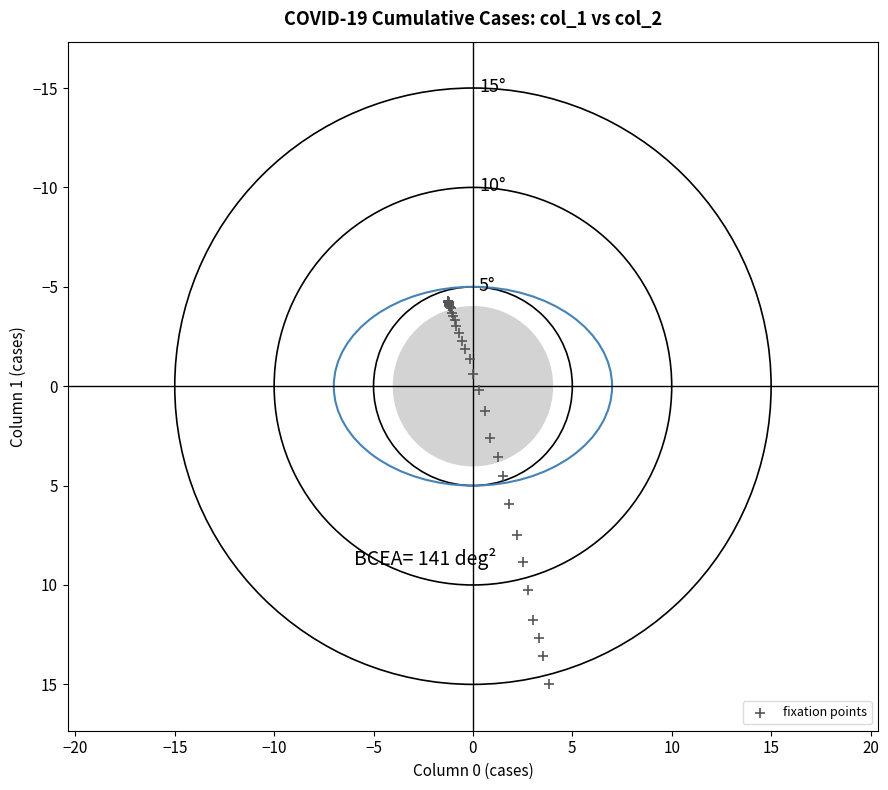

What Y value in the scatter plot is closest to 5?

4.5